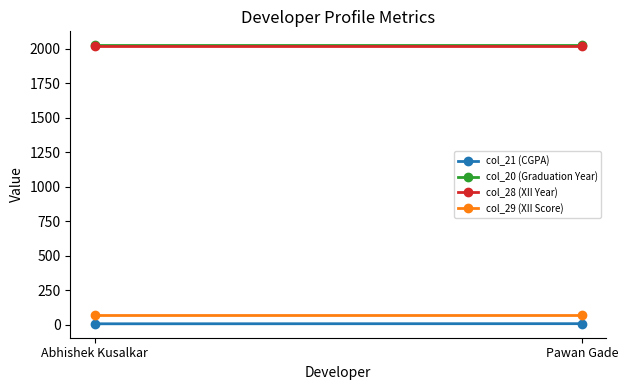

Which series has the largest range (max minus min)?

col_21 (CGPA)